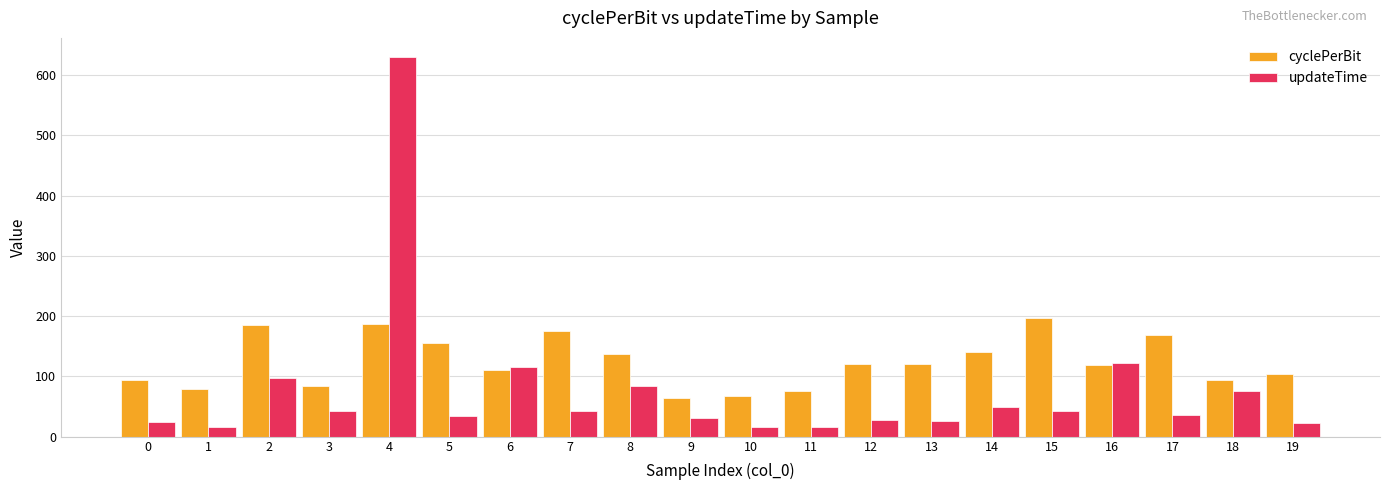

How many data points does each series have?

20